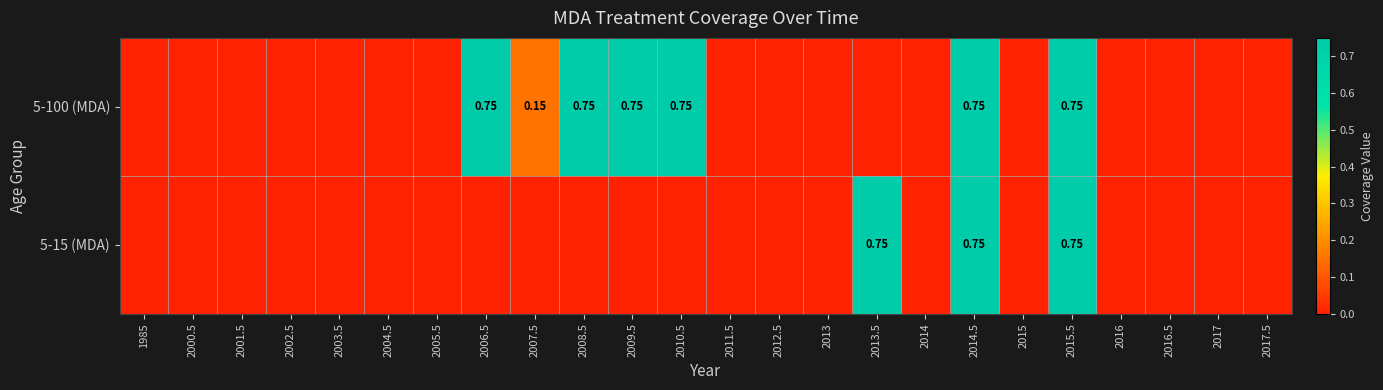

Rank the categories by 5-15 (MDA) value from highest to lowest.

2013.5, 2014.5, 2015.5, 1985, 2000.5, 2001.5, 2002.5, 2003.5, 2004.5, 2005.5, 2006.5, 2007.5, 2008.5, 2009.5, 2010.5, 2011.5, 2012.5, 2013, 2014, 2015, 2016, 2016.5, 2017, 2017.5